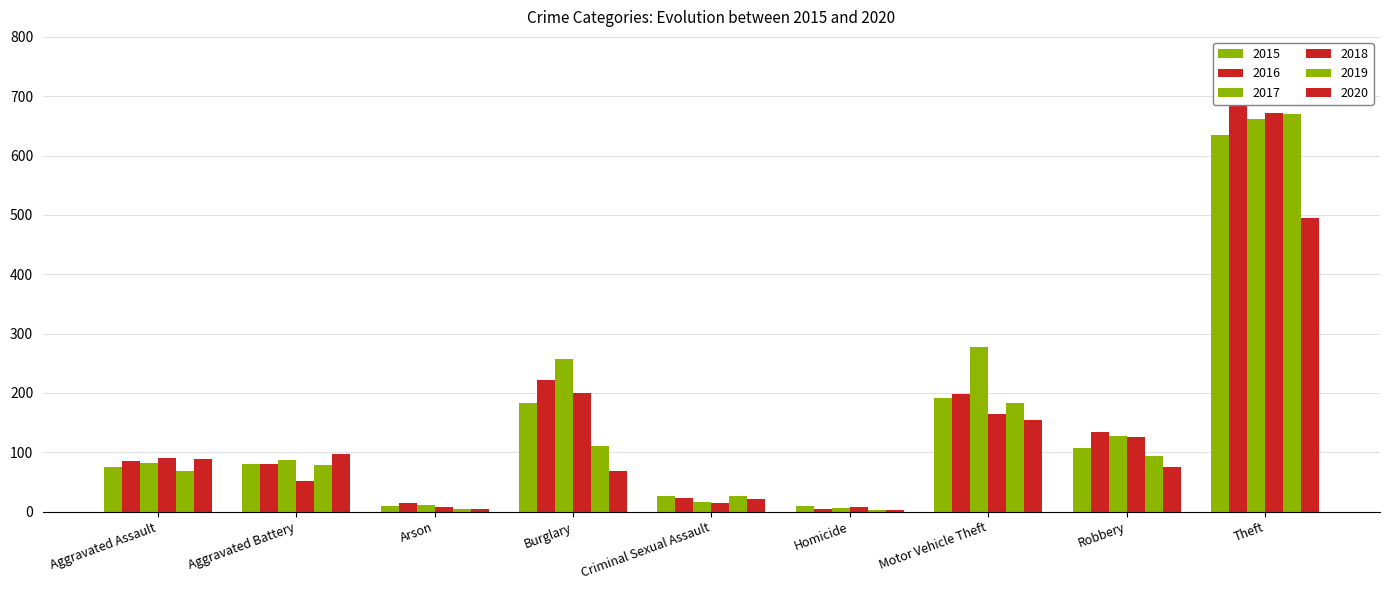

Which series has the widest spread of values?

2016